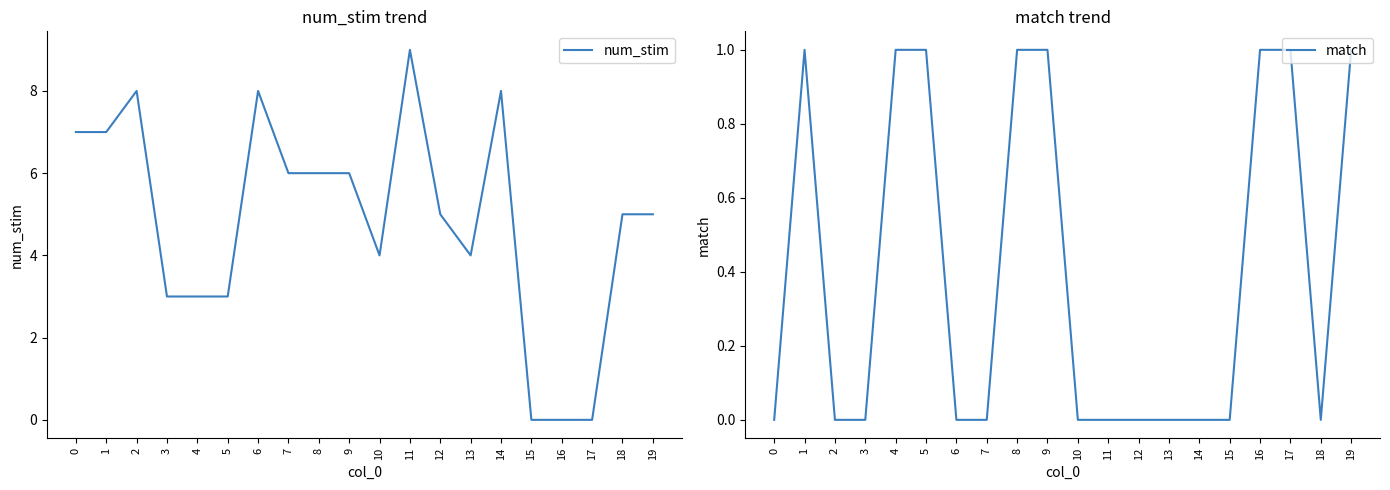

Between 6 and 14, which series saw the biggest shift?

num_stim